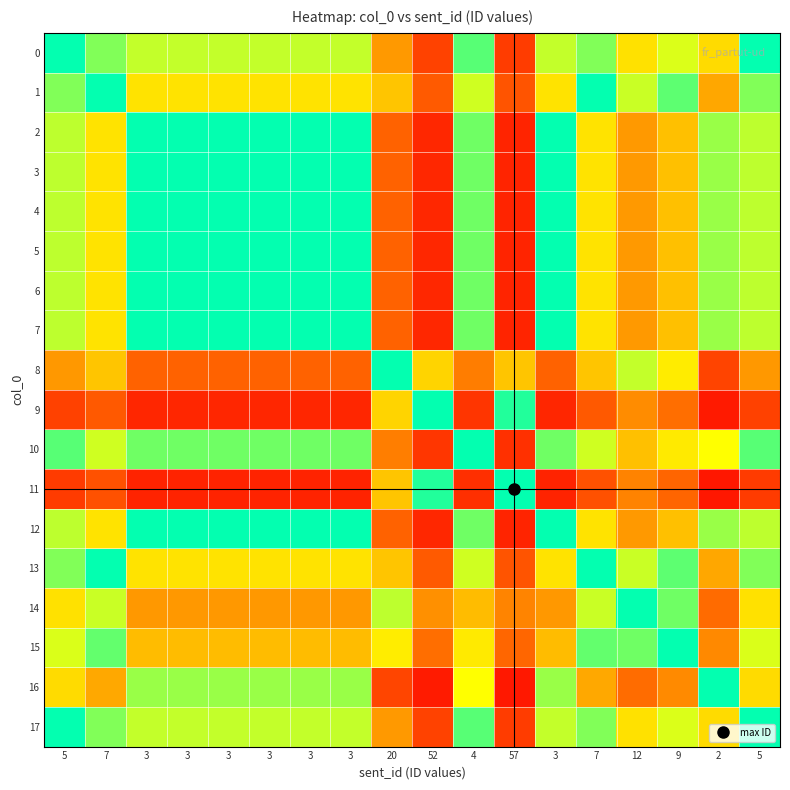

Which series has the largest total across all categories?

11